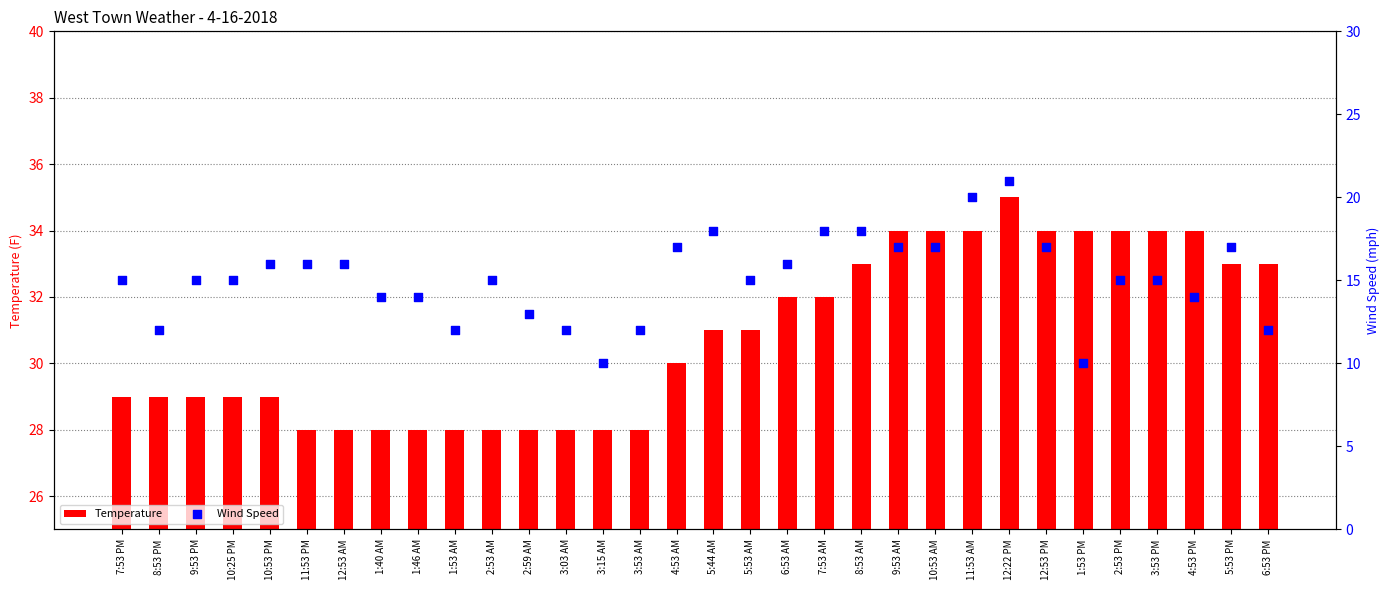

At how many categories does at least one series exceed 29?

17